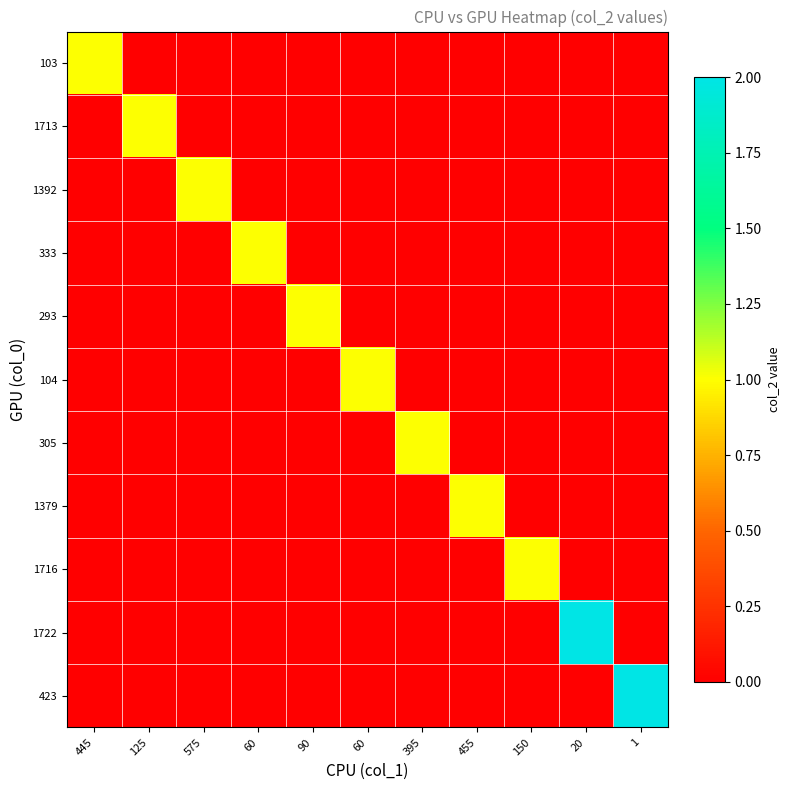

Between 60 and 150, which series saw the biggest shift?

333